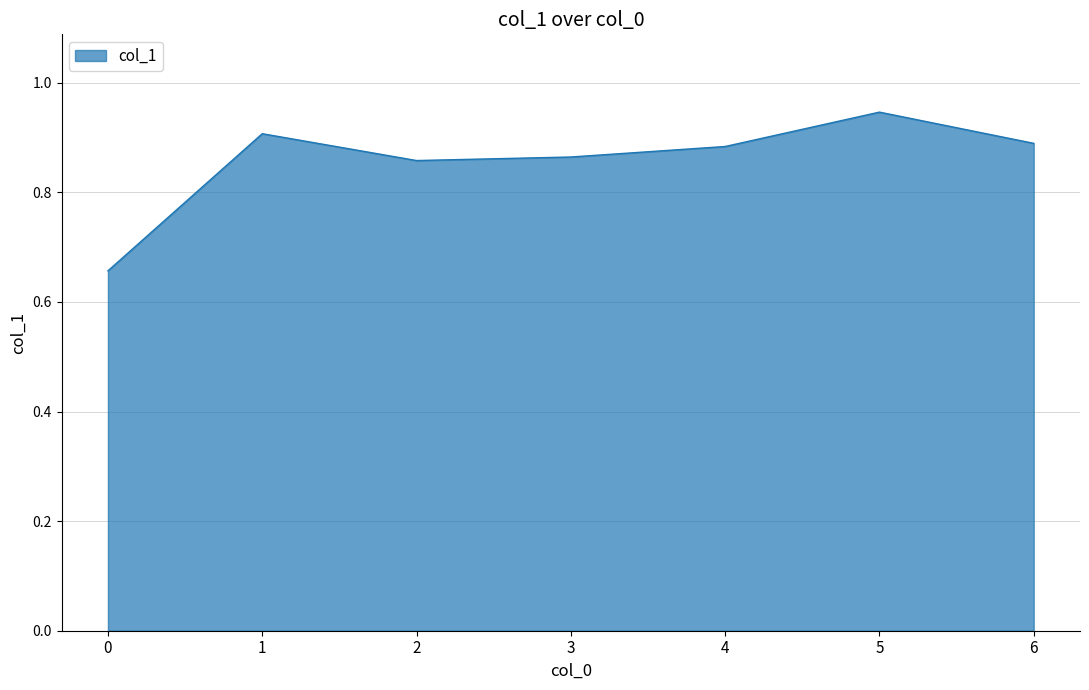

Count the values in the range 0 to 1.

7